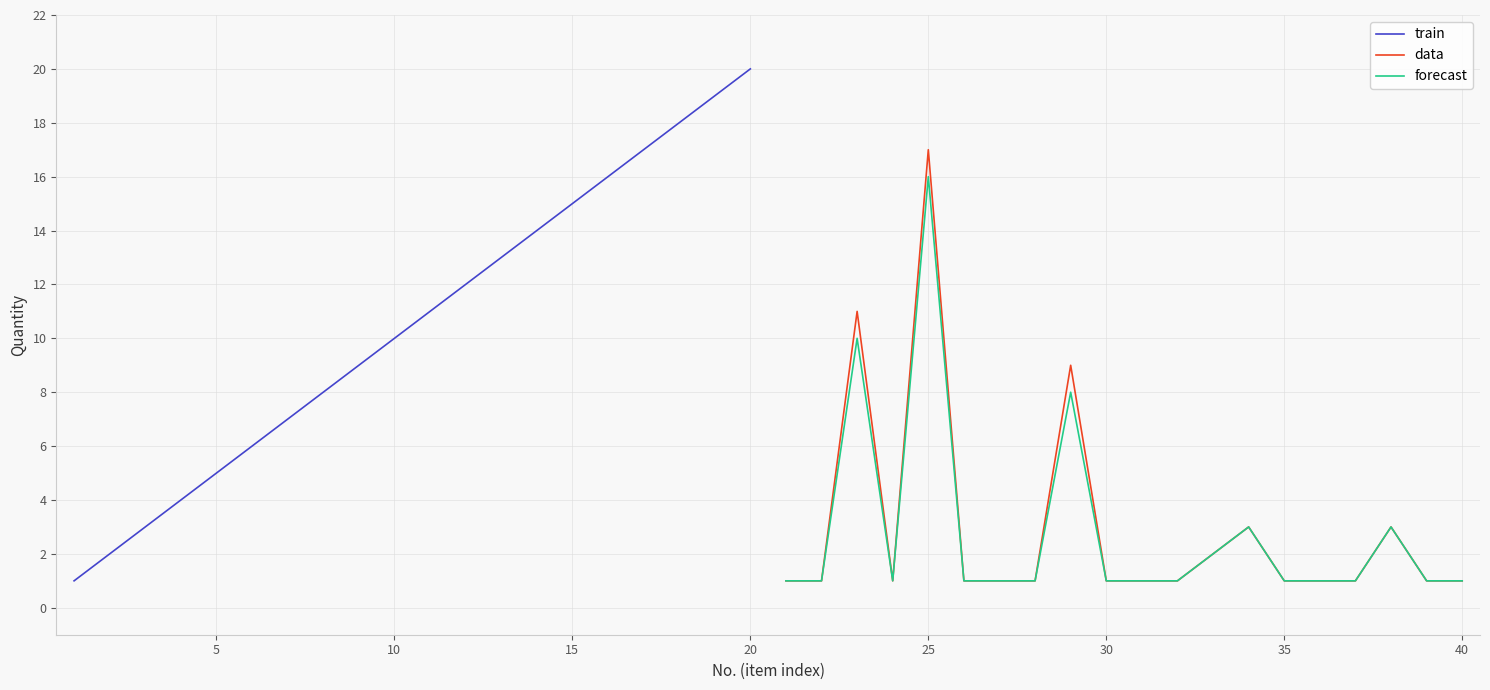

What is the difference between the second highest and second lowest values in the train series?

17